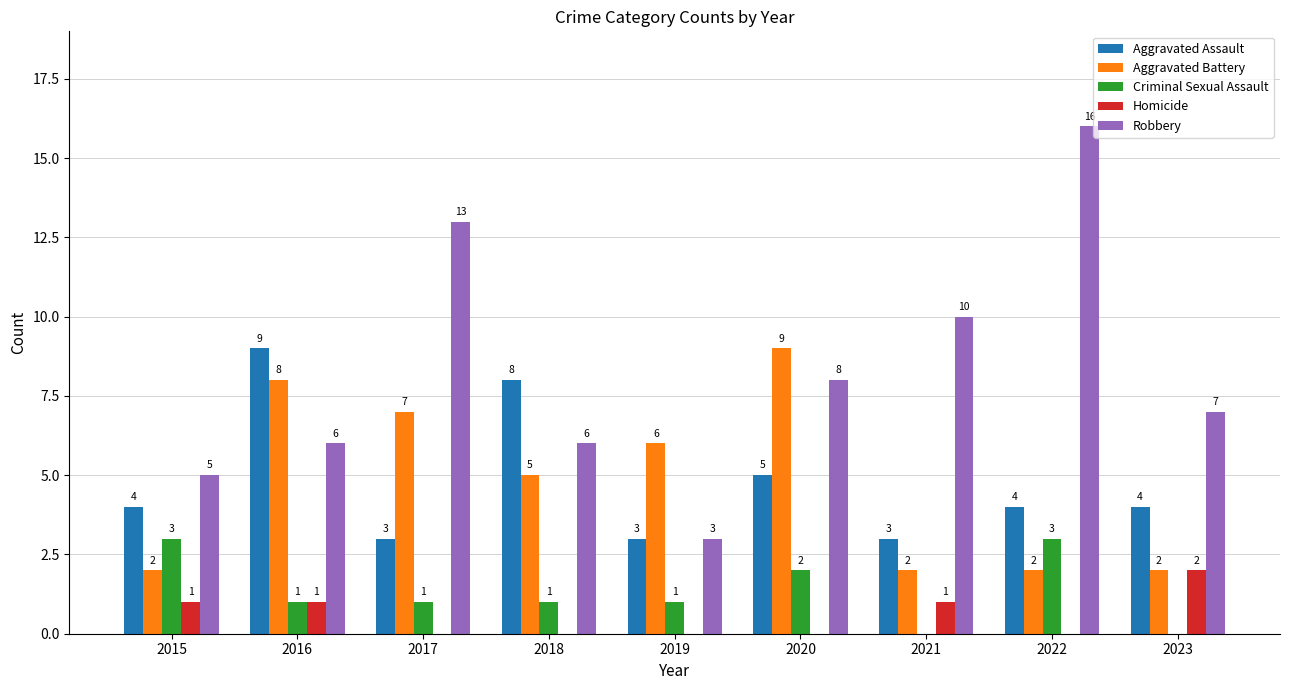

Reading right to left, transcribe all the data shown in this chart.

Aggravated Assault: 4	4	3	5	3	8	3	9	4
Aggravated Battery: 2	2	2	9	6	5	7	8	2
Criminal Sexual Assault: 0	3	0	2	1	1	1	1	3
Homicide: 2	0	1	0	0	0	0	1	1
Robbery: 7	16	10	8	3	6	13	6	5